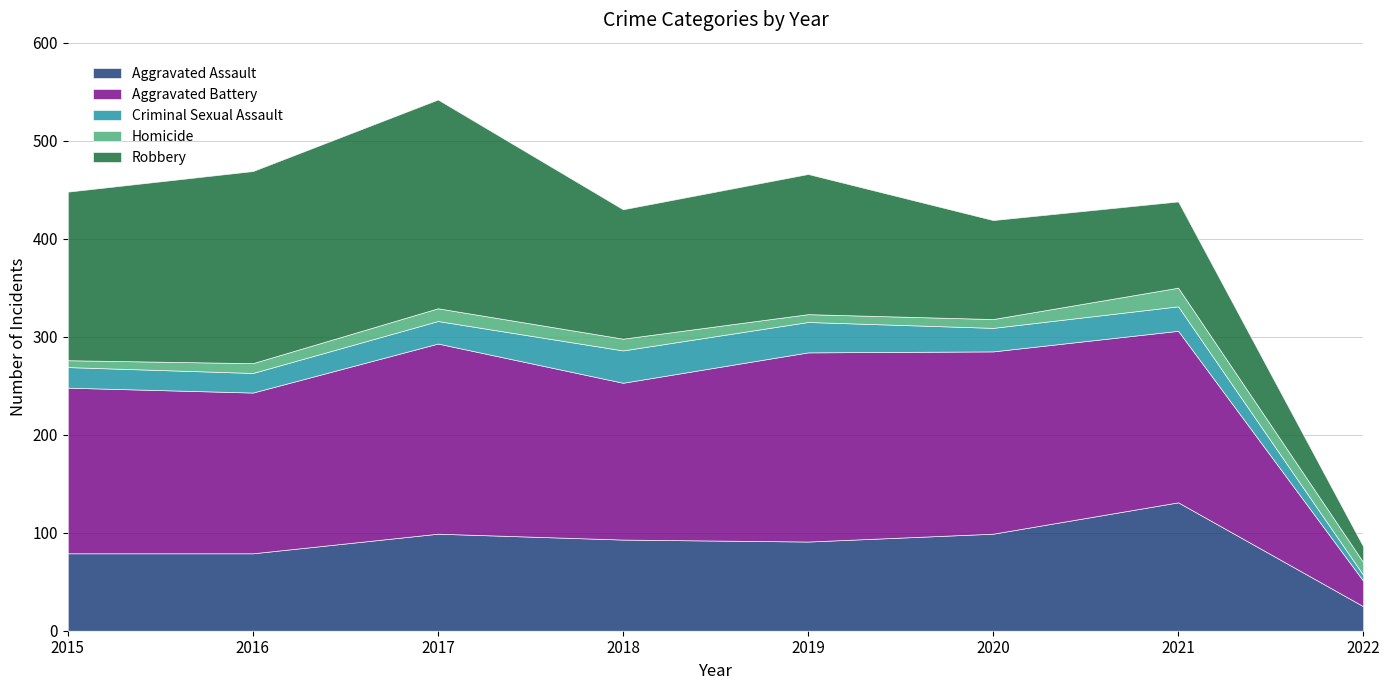

What are all the series names shown in the legend?

Aggravated Assault, Aggravated Battery, Criminal Sexual Assault, Homicide, Robbery